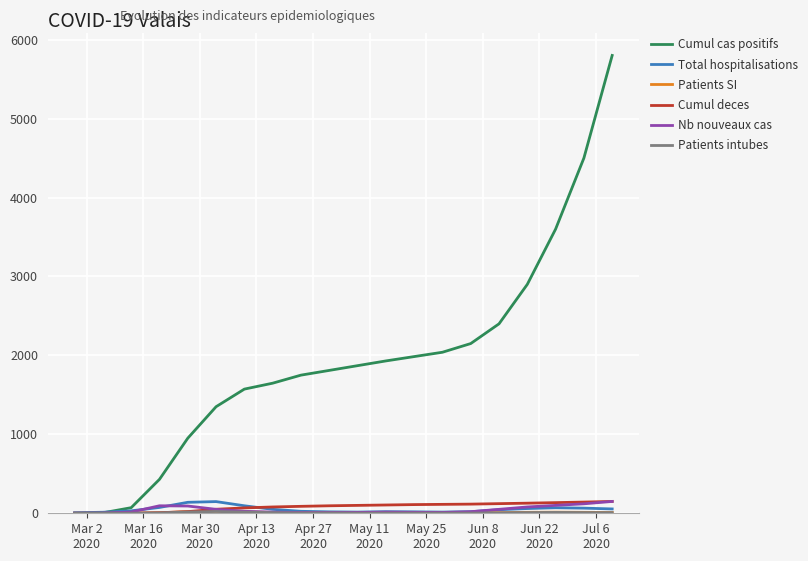

Which series has the largest range (max minus min)?

Cumul cas positifs